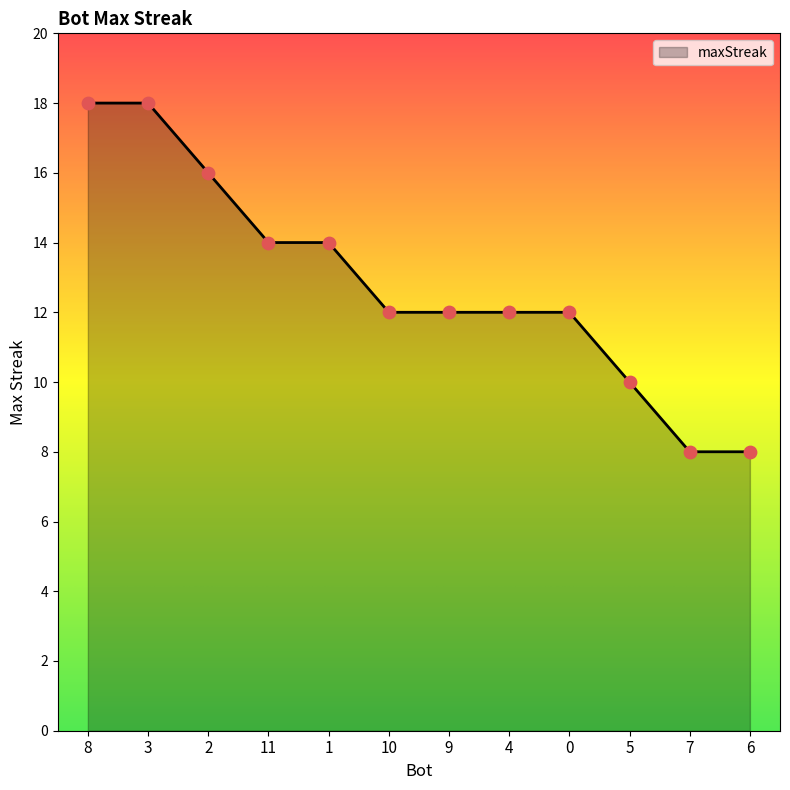

What is the change in value from 8 to 10?

-6